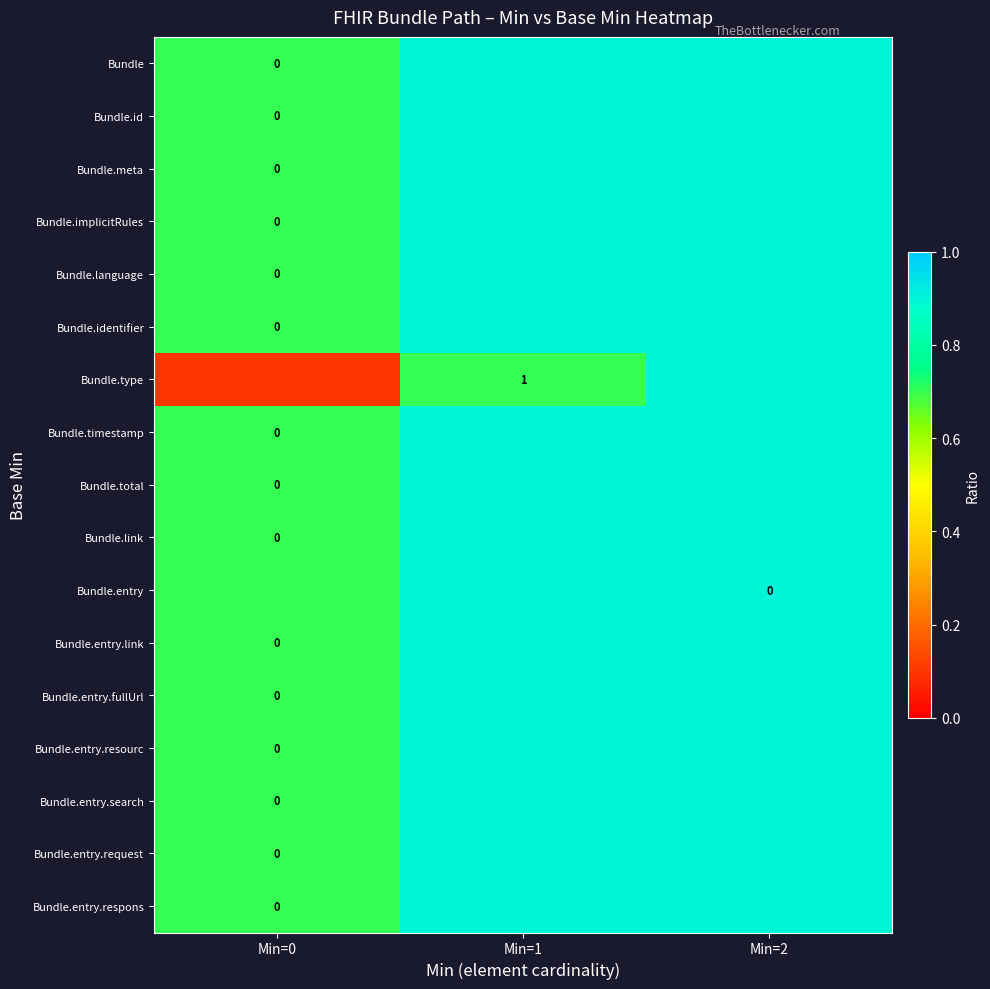

Read the Bundle.entry.fullUrl value at Min=0.

0.7